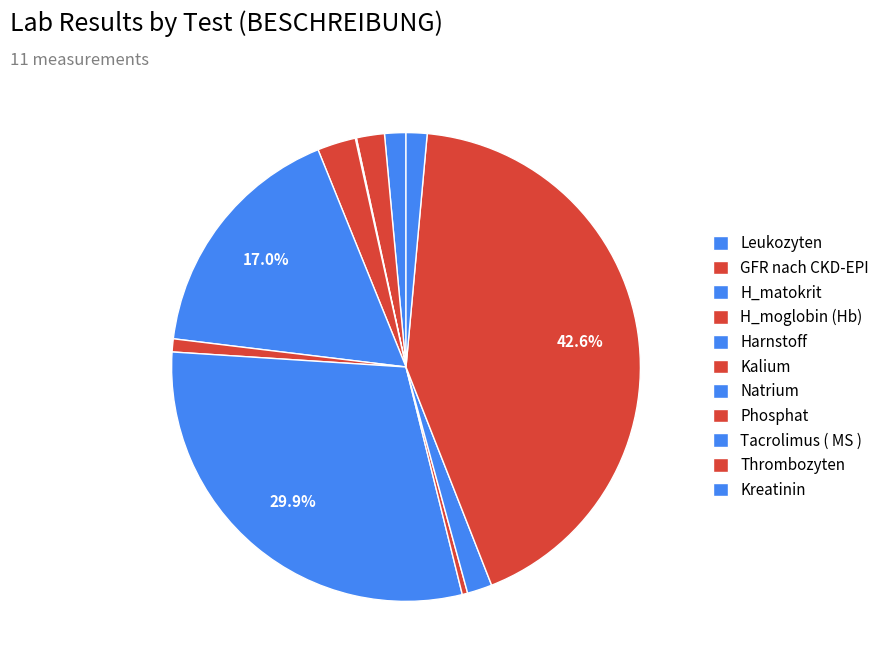

Approximately how many times larger is the value at Phosphat compared to Kreatinin?

0.3